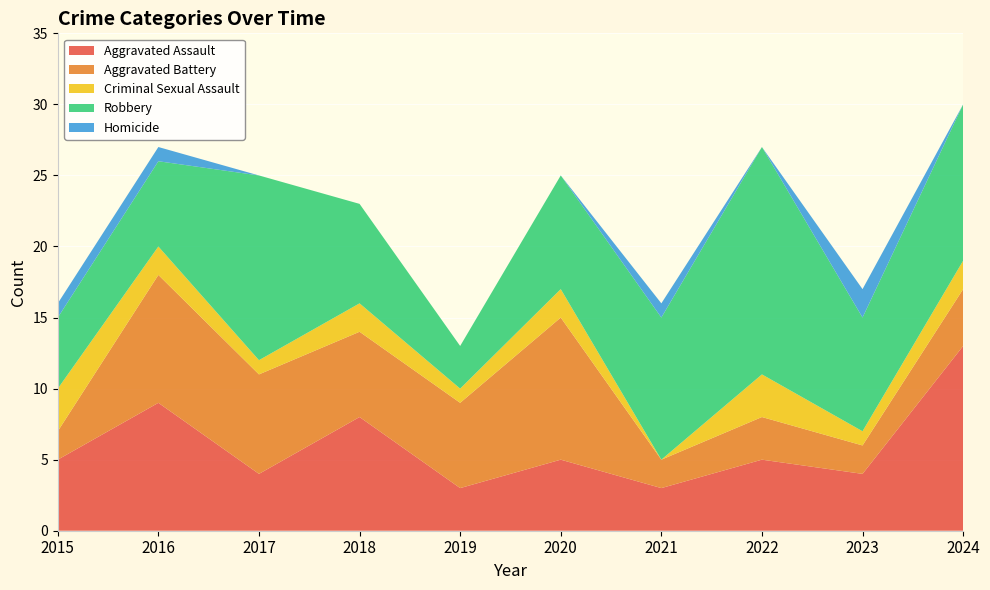

Reading left to right, extract all data points from this chart.

Aggravated Assault: 5	9	4	8	3	5	3	5	4	13
Aggravated Battery: 2	9	7	6	6	10	2	3	2	4
Criminal Sexual Assault: 3	2	1	2	1	2	0	3	1	2
Robbery: 5	6	13	7	3	8	10	16	8	11
Homicide: 1	1	0	0	0	0	1	0	2	0